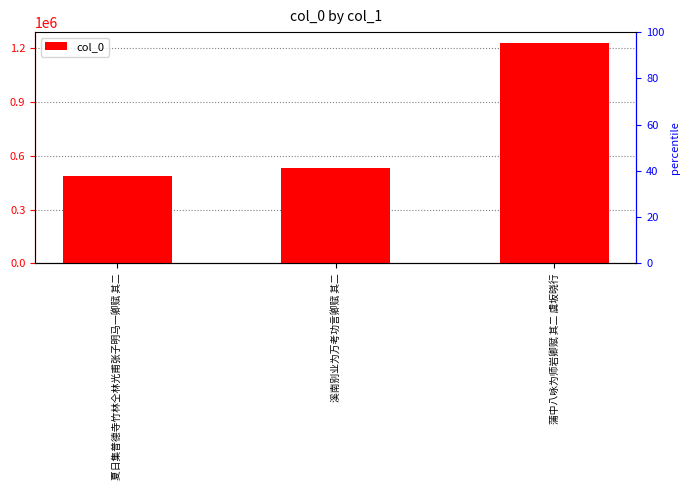

The chart shows a value of 487916 at 夏日集普德寺竹林仝林光甫张子明马一卿赋 其二. True or false?

True